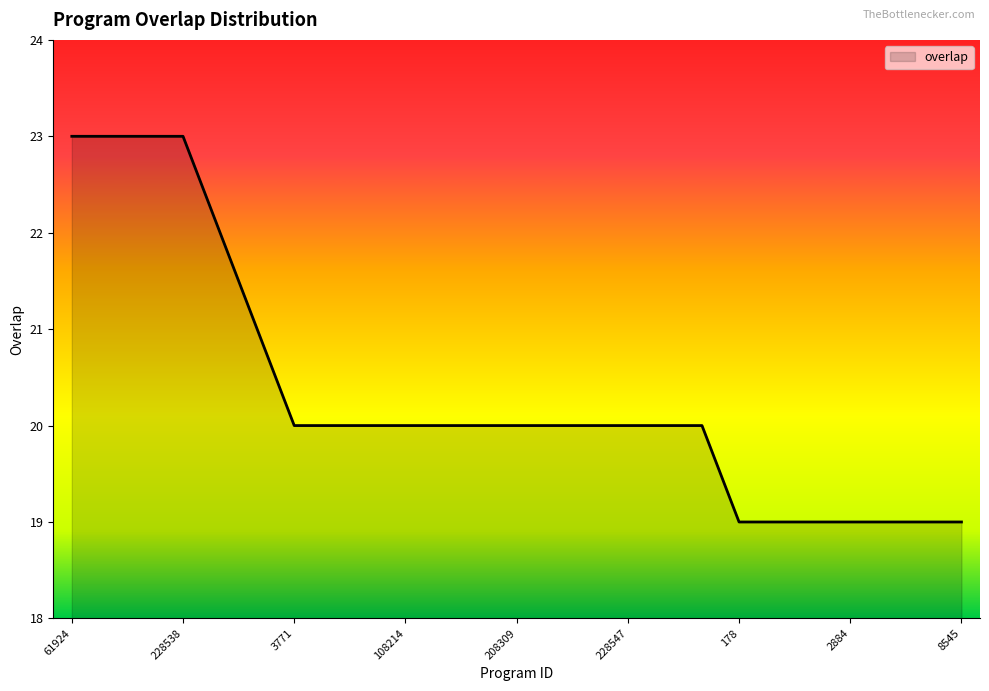

What is the difference between the maximum and minimum values?

4